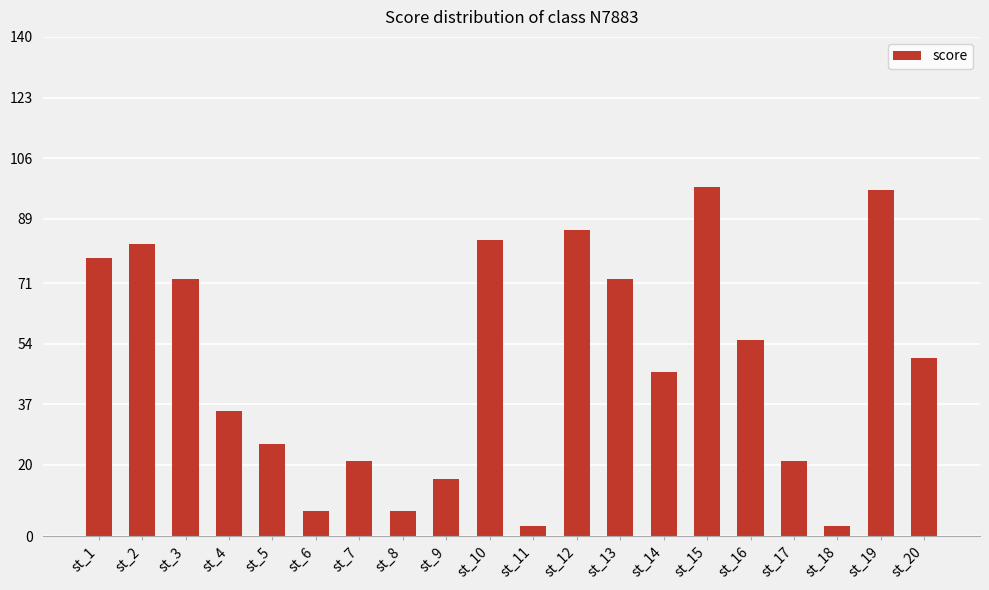

What is the sum of all values?

958